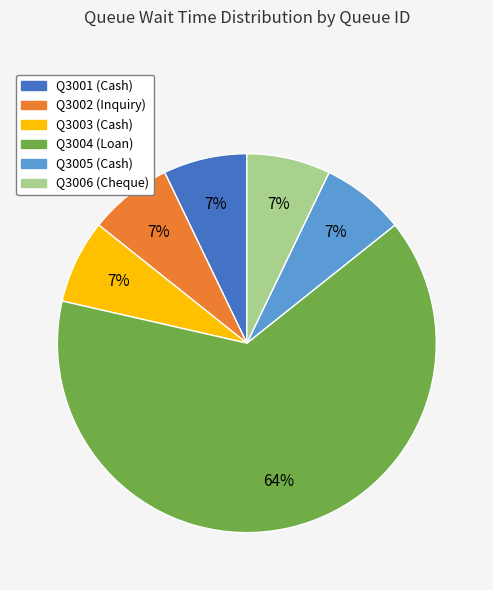

Which has a higher value, Q3006 or Q3004?

Q3004